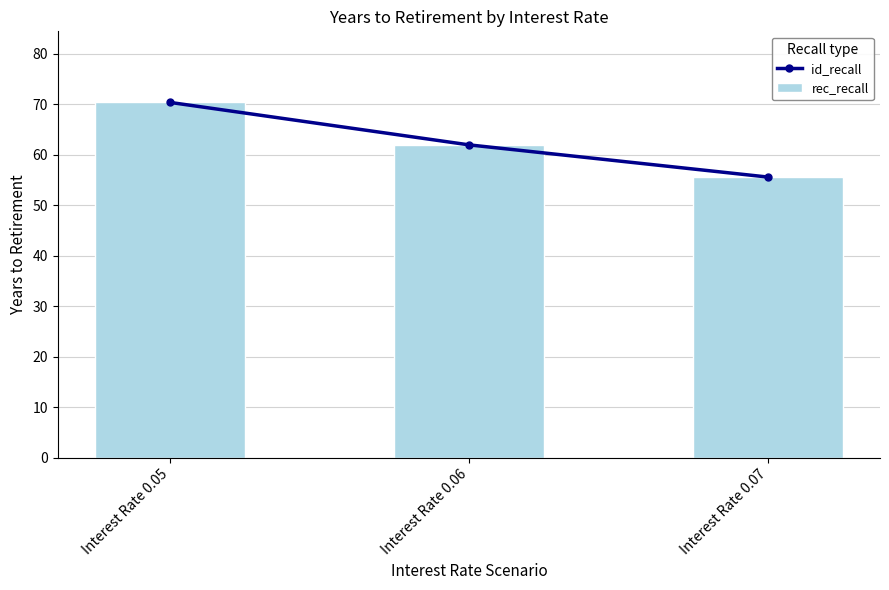

Rank the series at Interest Rate 0.05 from lowest to highest value.

id_recall, rec_recall